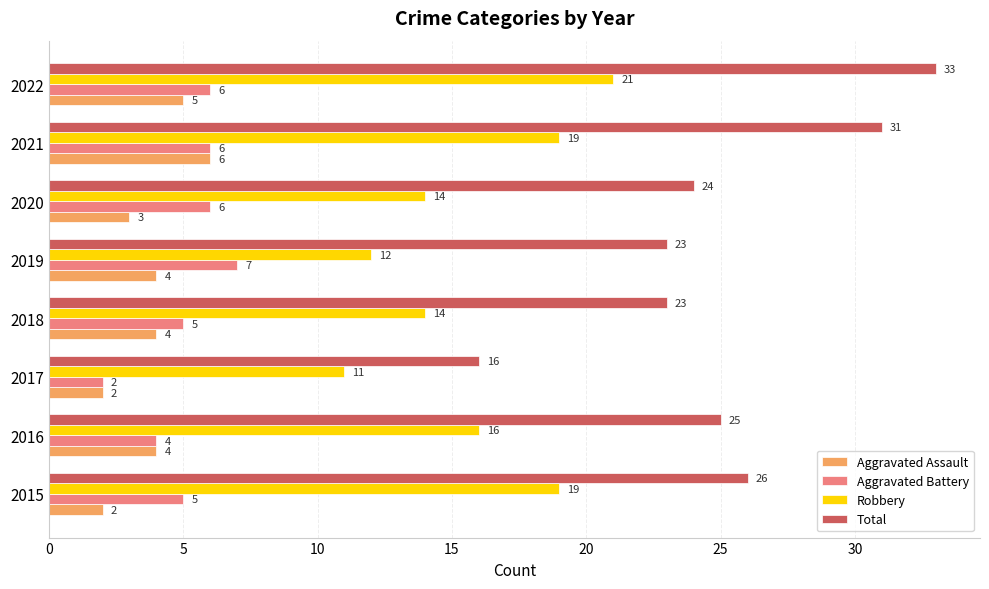

Which series changed the most between 2019 and 2021?

Total